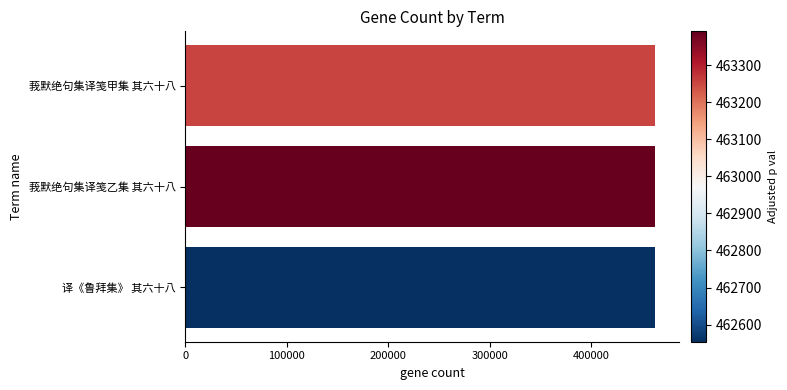

Approximately how many times larger is the value at 译《鲁拜集》 其六十八 compared to 莪默绝句集译笺乙集 其六十八?

1.0